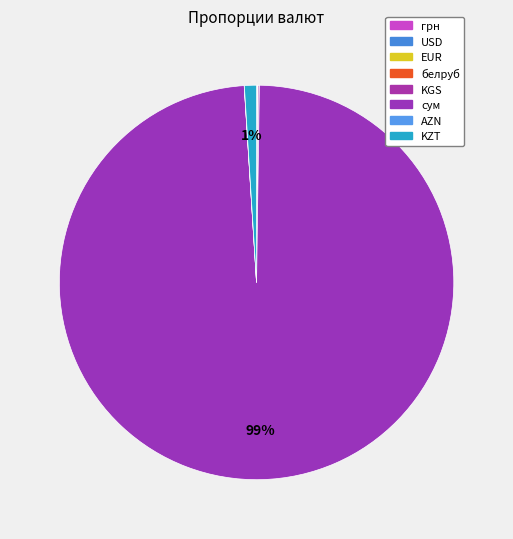

How many slices are in this pie chart?

8